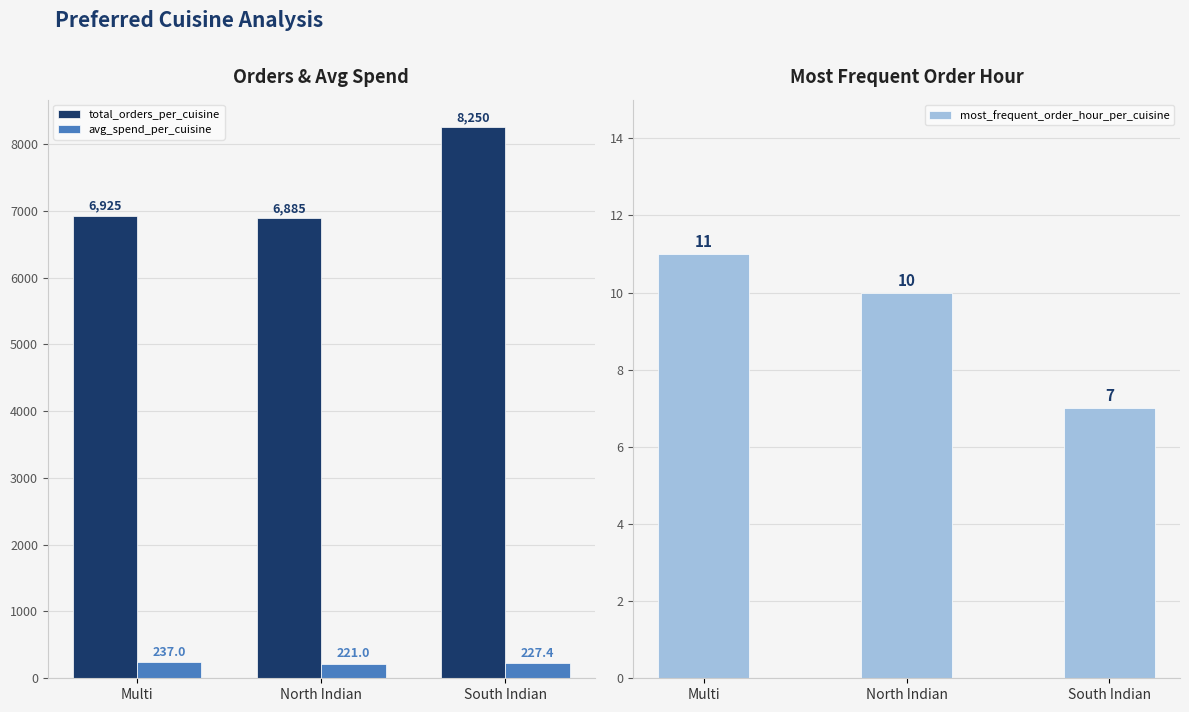

Is it true that total_orders_per_cuisine equals 6925.0 at Multi?

True